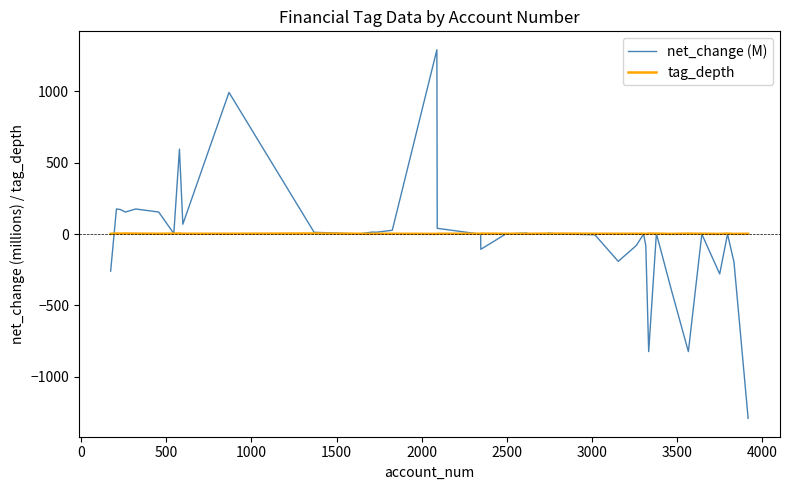

Which series has the largest range (max minus min)?

net_change (M)